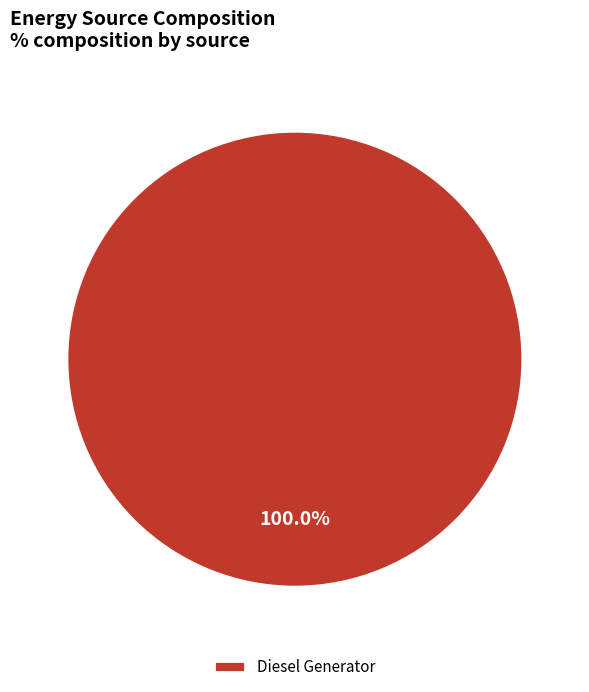

Does any single category account for the majority?

Yes